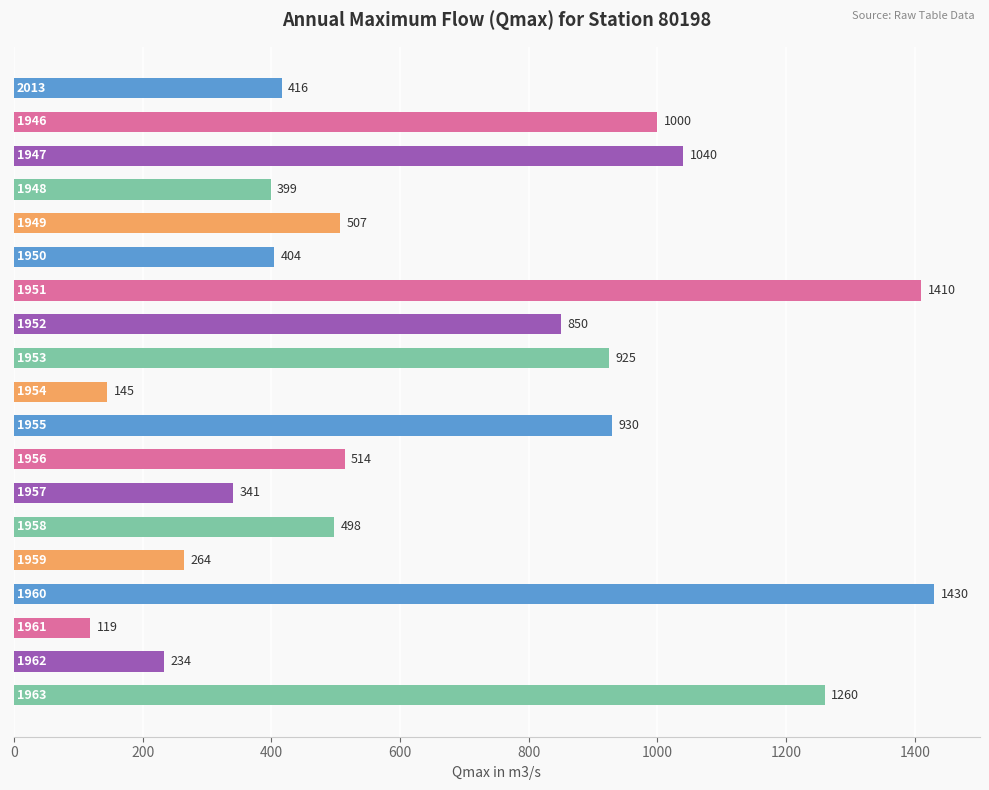

What is the difference between the maximum and minimum values?

1311